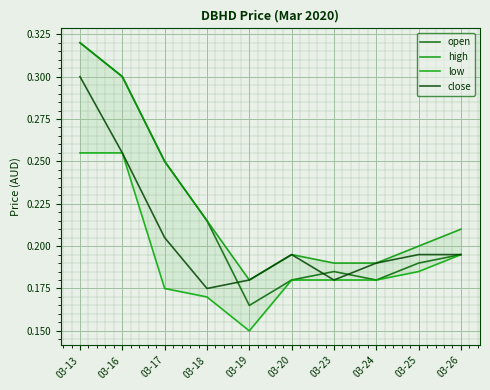

How many lines are shown in the chart?

4